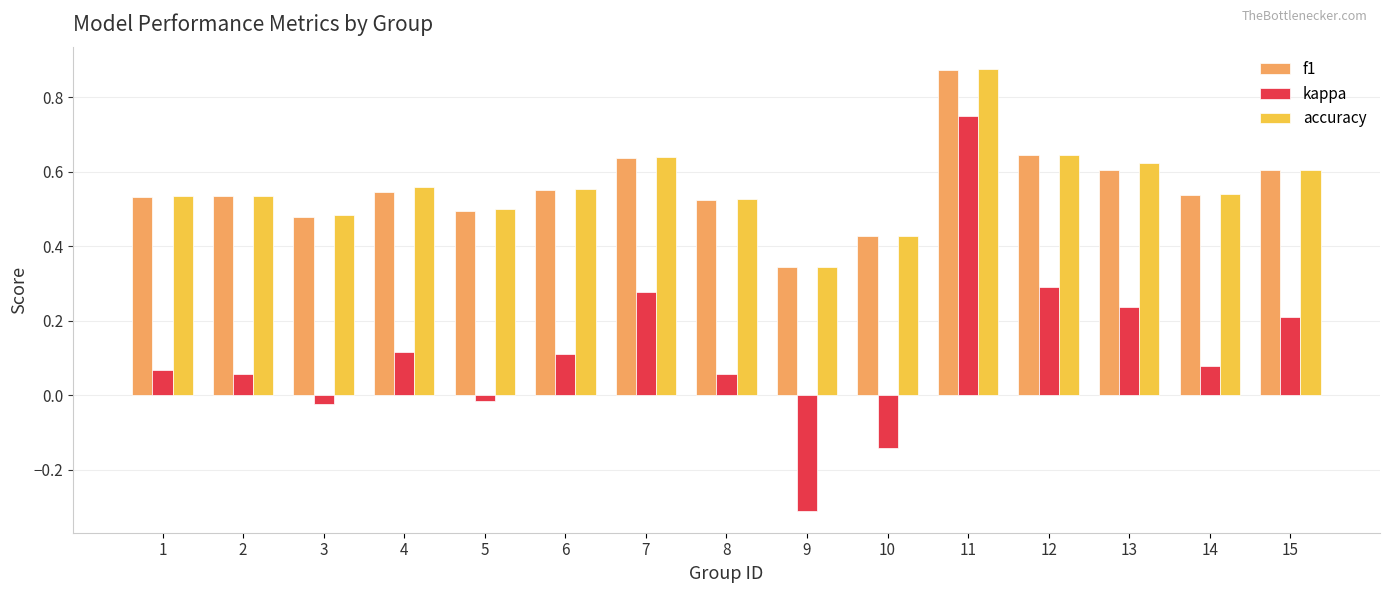

What are all the series names shown in the legend?

f1, kappa, accuracy